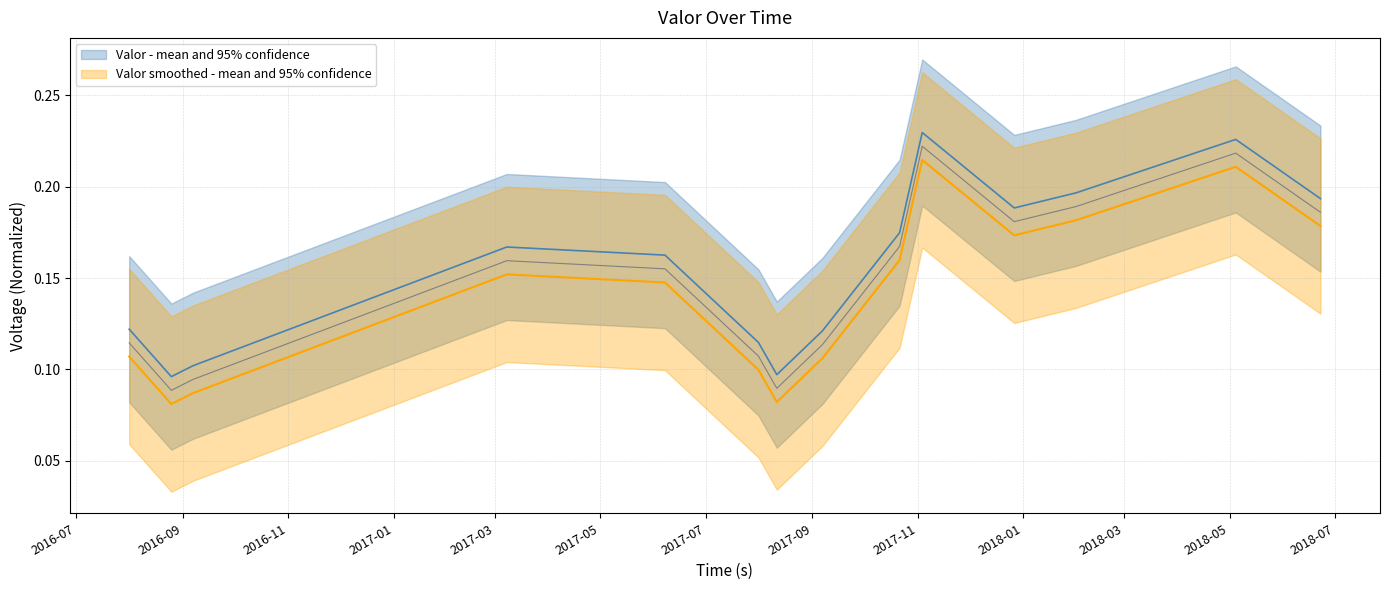

Where is the first local minimum?

2016-08-25 00:50:00